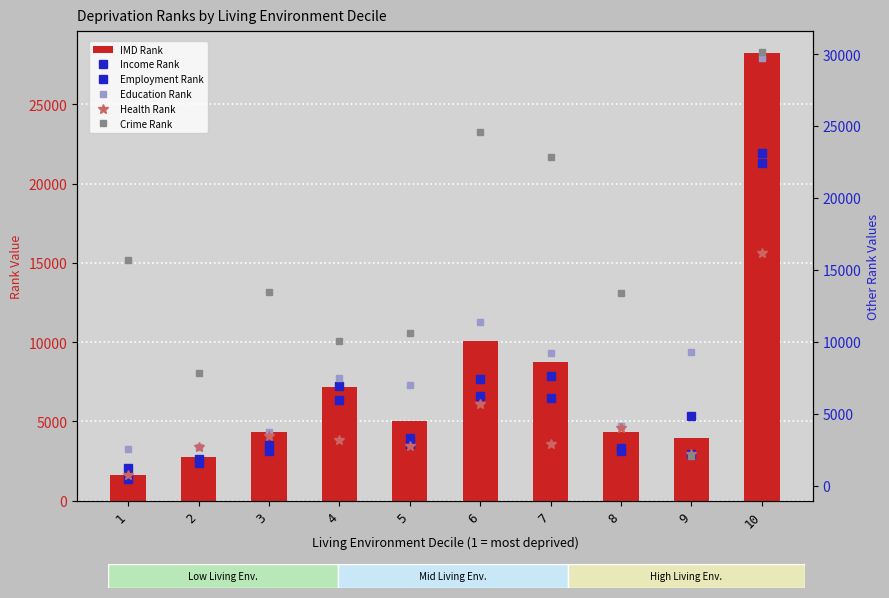

What are all the series names shown in the legend?

IMD Rank, Income Rank, Employment Rank, Education Rank, Health Rank, Crime Rank